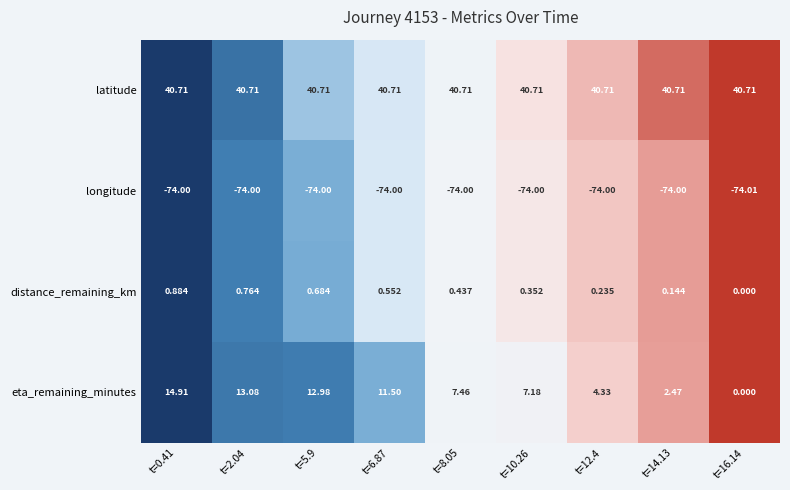

Is the value of latitude at t=0.41 greater than the value of eta_remaining_minutes at t=5.9?

Yes